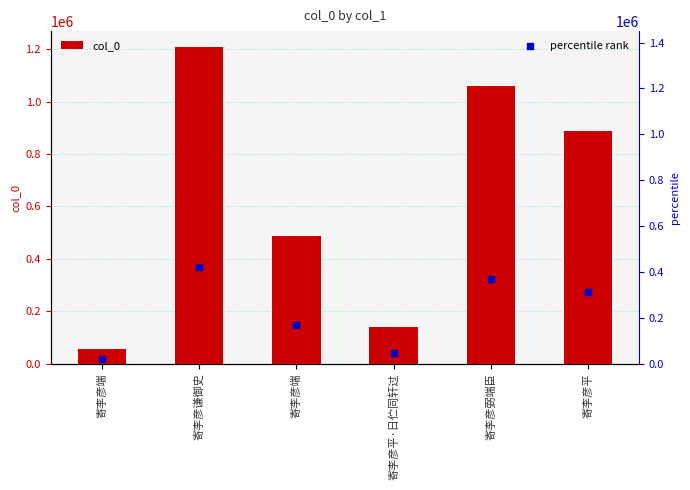

Which series has the largest Y range (max minus min)?

col_0